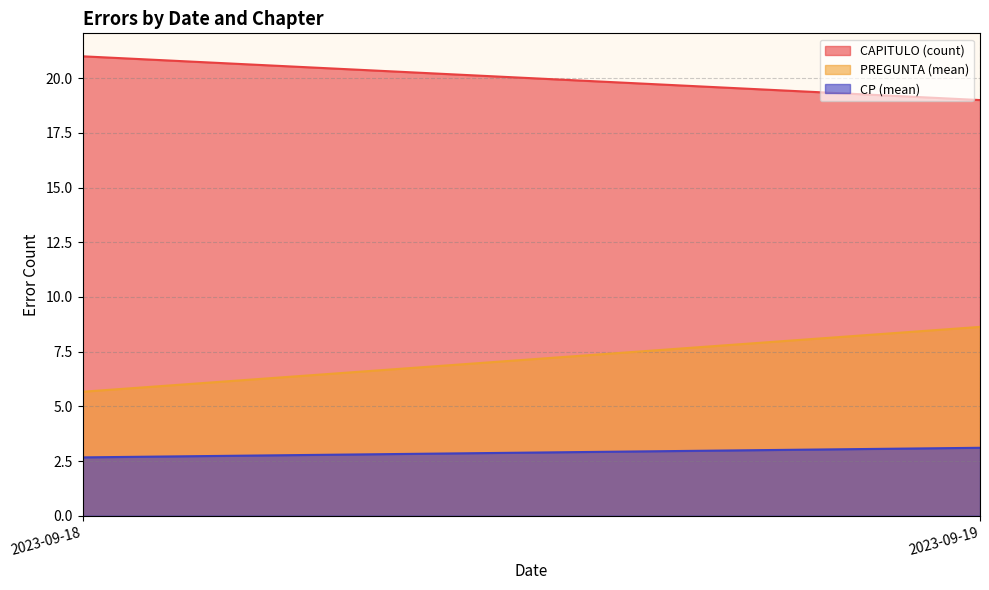

At which category is the sum across all series the highest?

2023-09-18